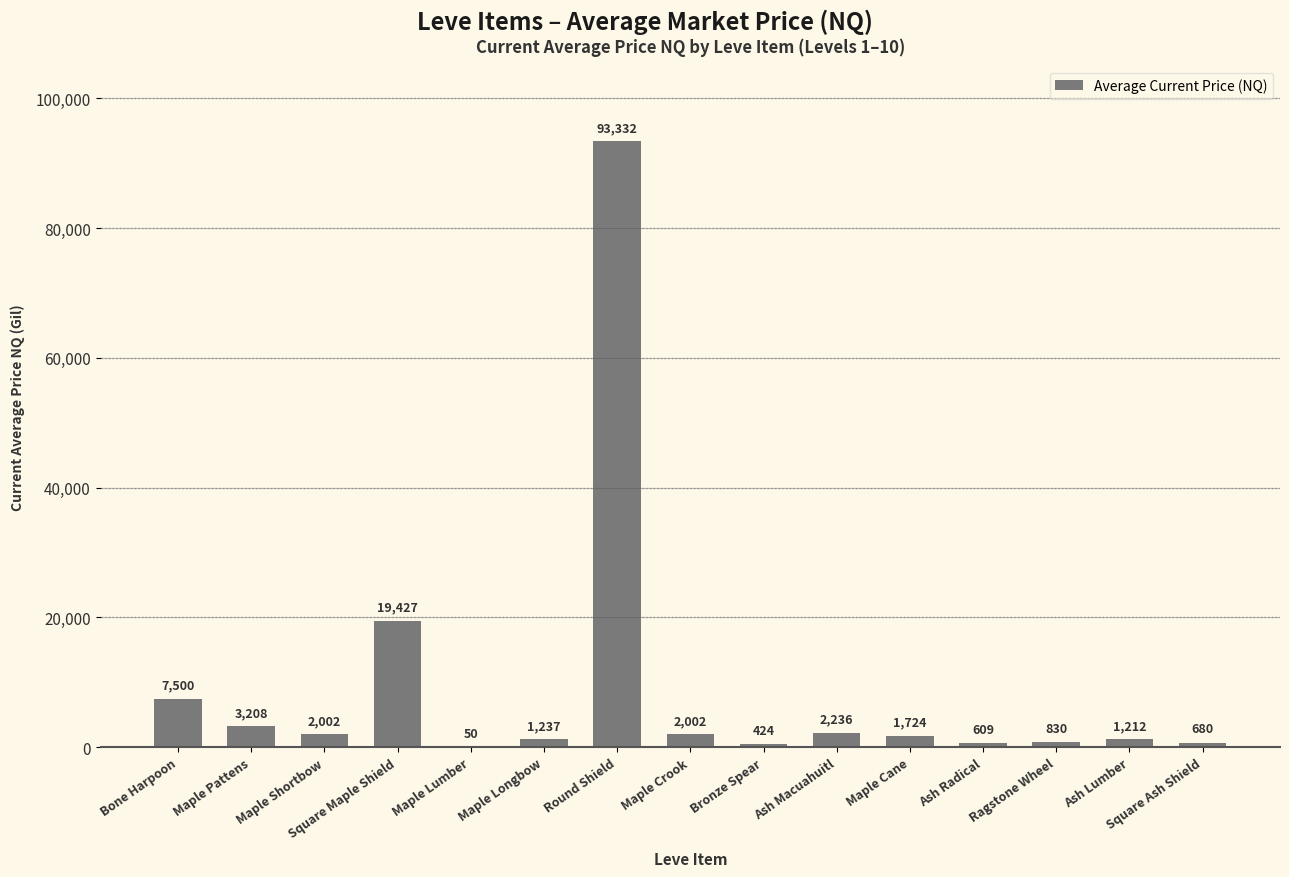

Between Bone Harpoon and Maple Shortbow, which is larger?

Bone Harpoon